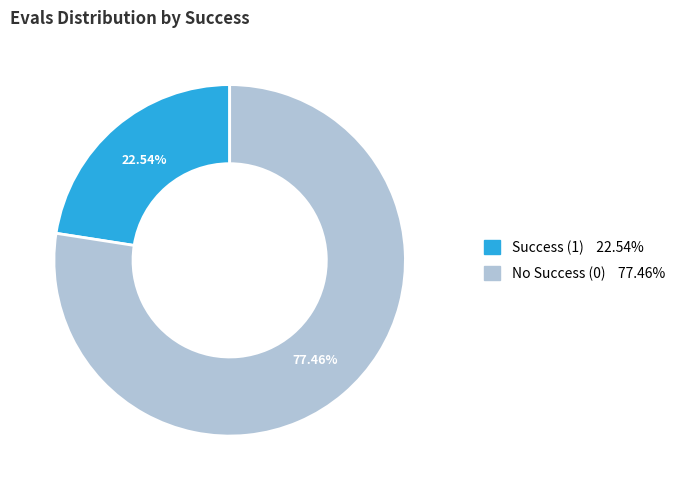

Count the number of slices in the pie.

2